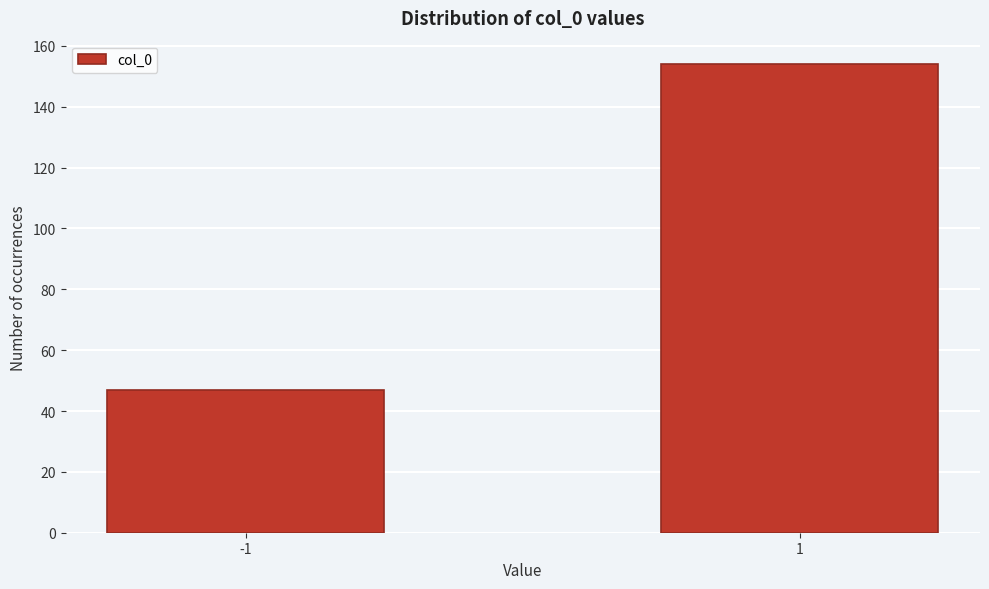

Reading left to right, list all the values displayed in this chart.

-1=47	1=154